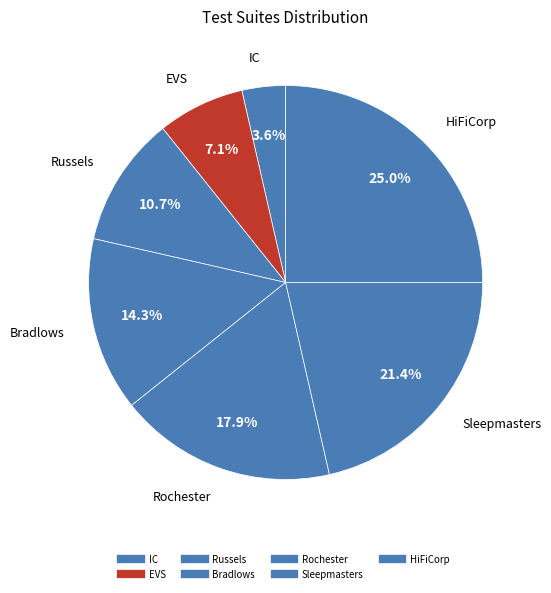

To the nearest percent, what is the difference between the largest and smallest slice percentages?

21%